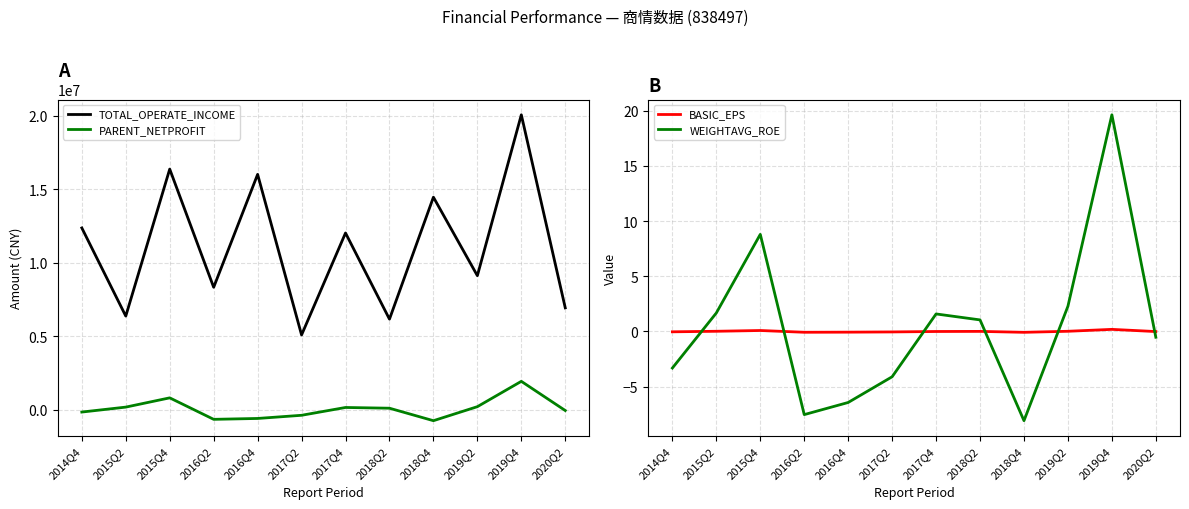

At which category does TOTAL_OPERATE_INCOME reach its first local peak?

2015Q4